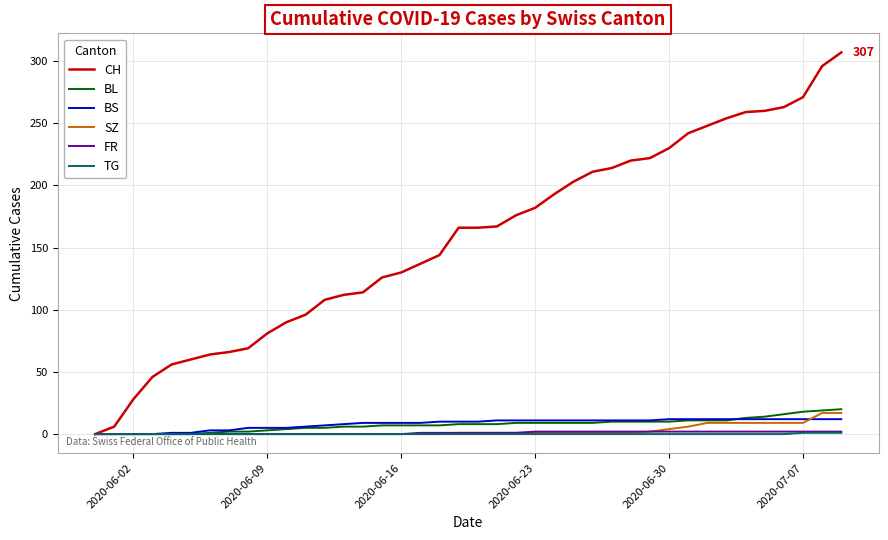

Which series has the largest total across all categories?

CH